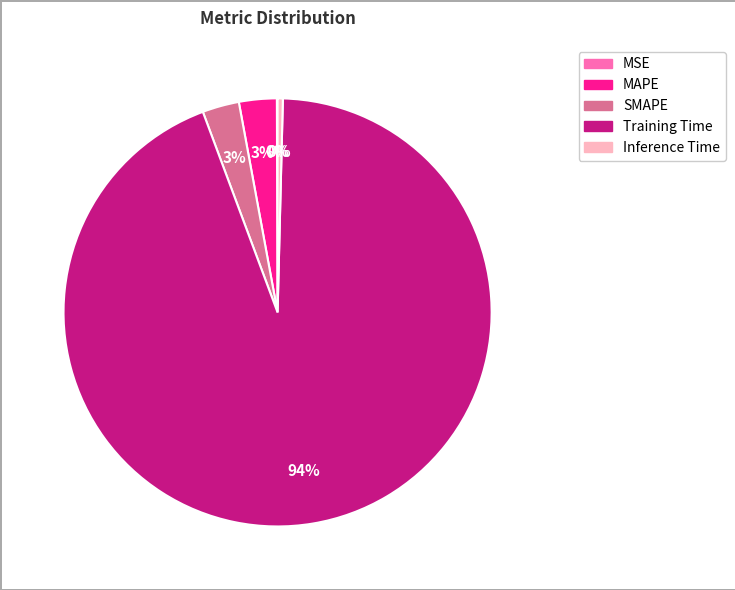

Which slice is the largest?

Training Time